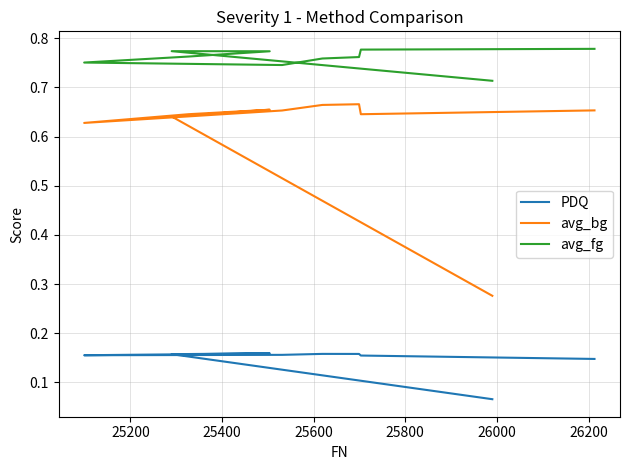

What value does the avg_fg series have at 25200?

0.8